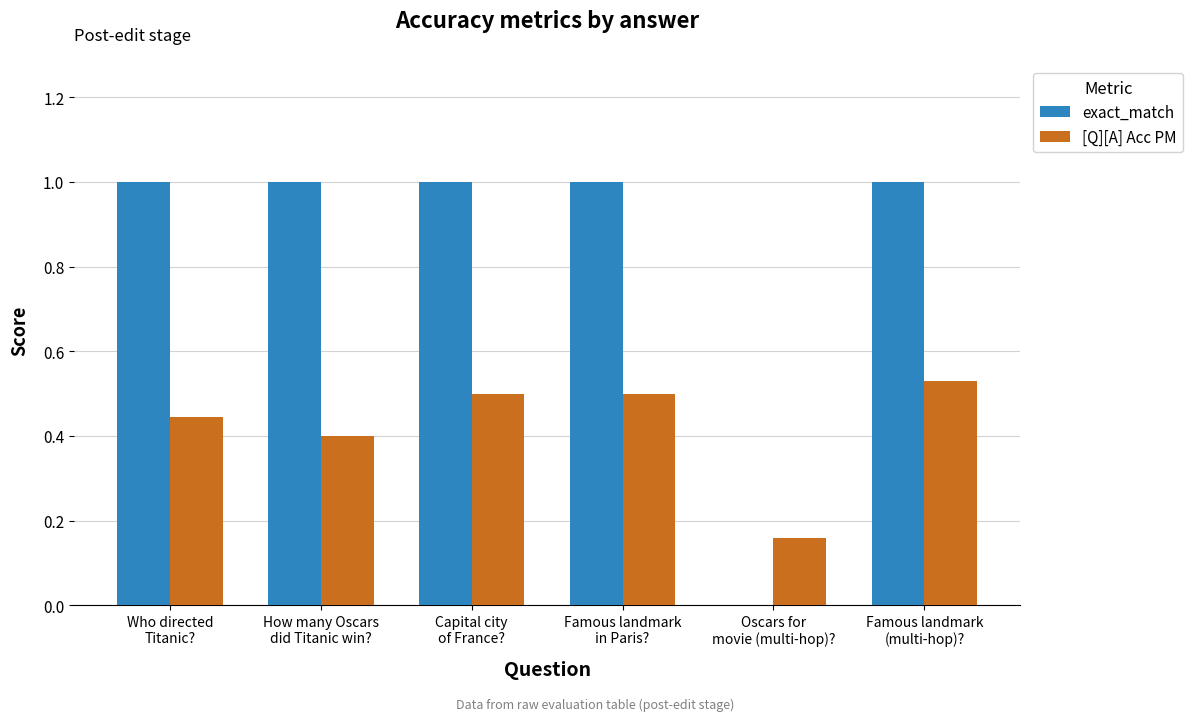

Is the value of [Q][A] Acc PM at How many Oscars
did Titanic win? greater than the value of exact_match at Who directed
Titanic??

No